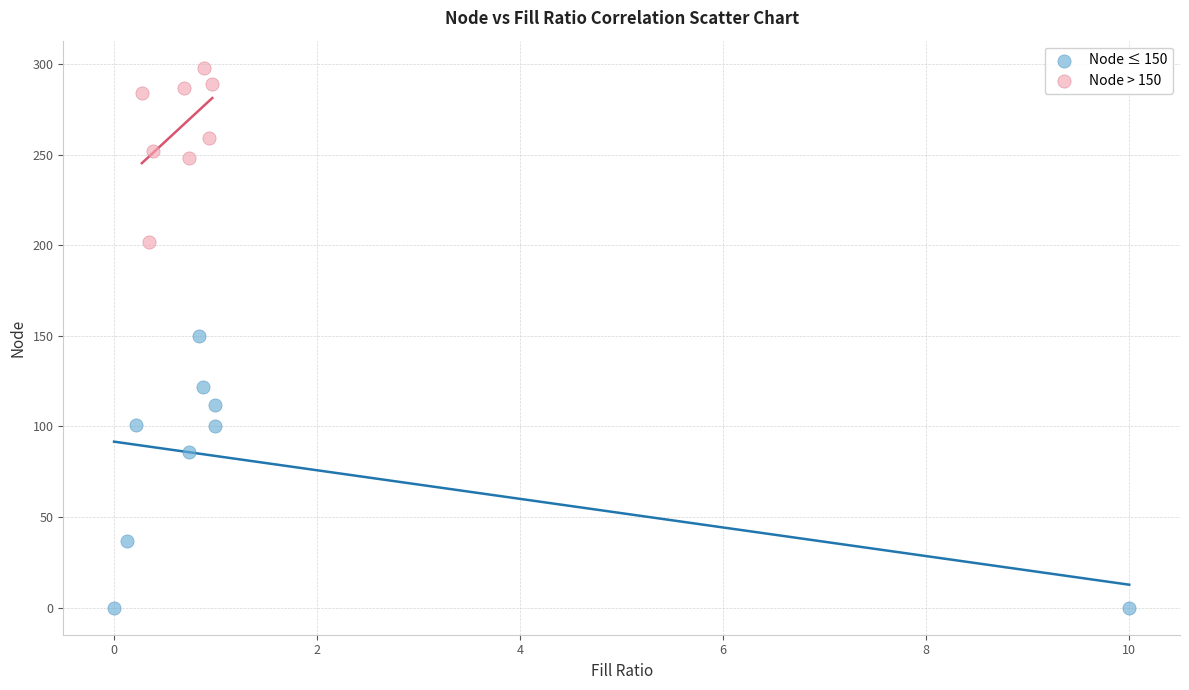

Which series has the largest Y range (max minus min)?

Node ≤ 150